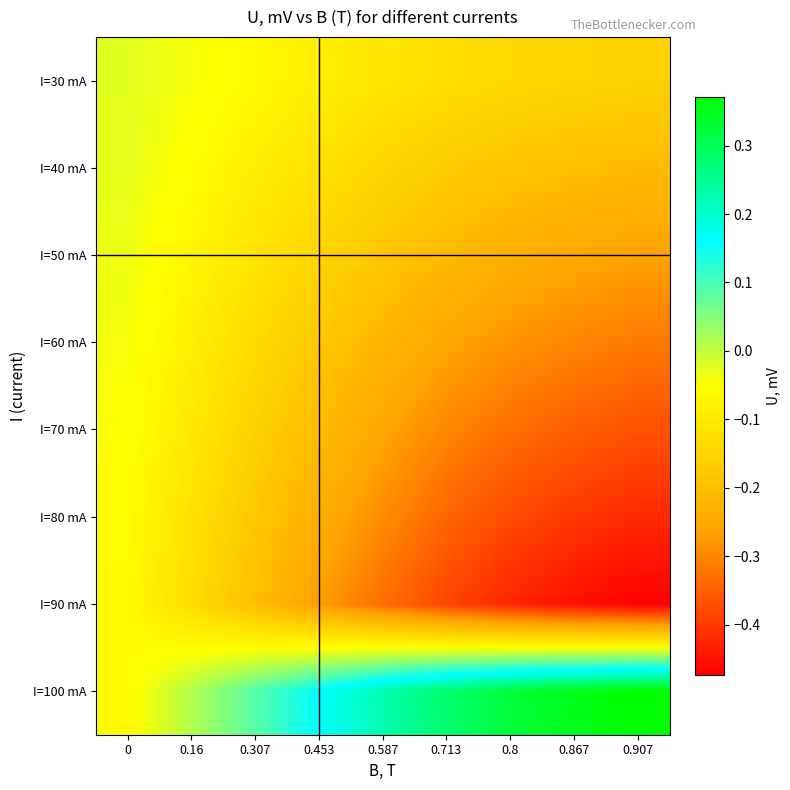

Between 0.16 and 0.453, which series saw the biggest shift?

I=100 mA